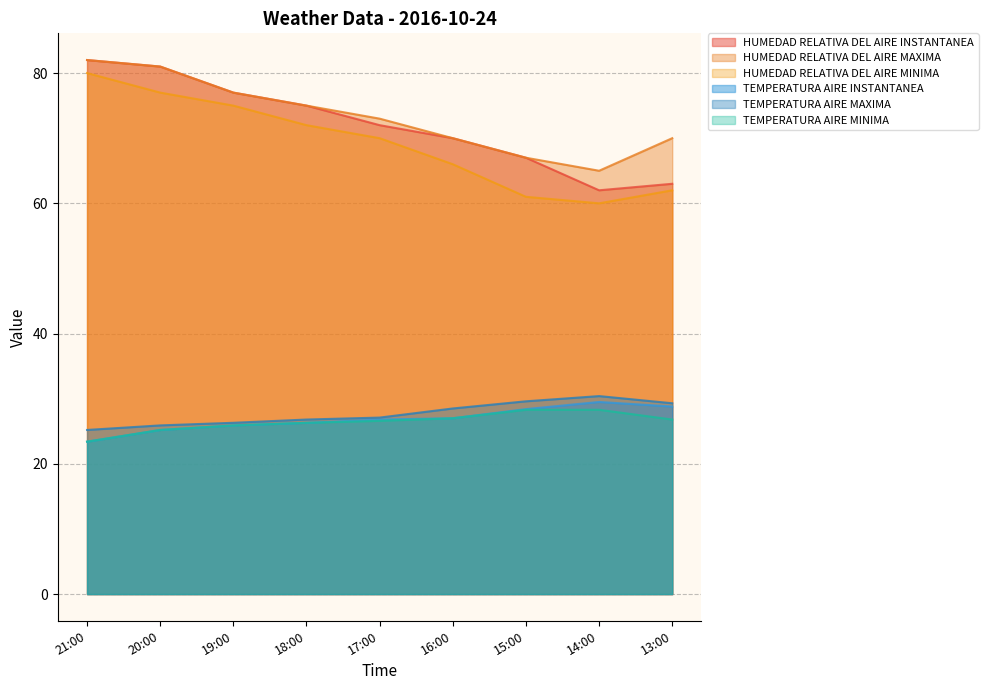

Does the chart have visible grid lines?

Yes